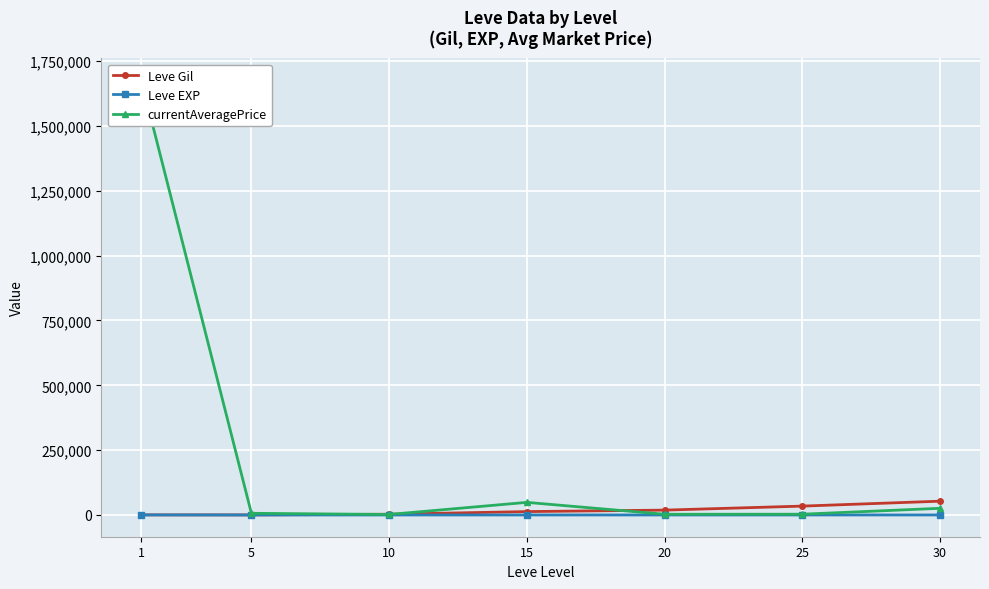

What is the value of the Leve EXP point at the 4th from the left?

12.7